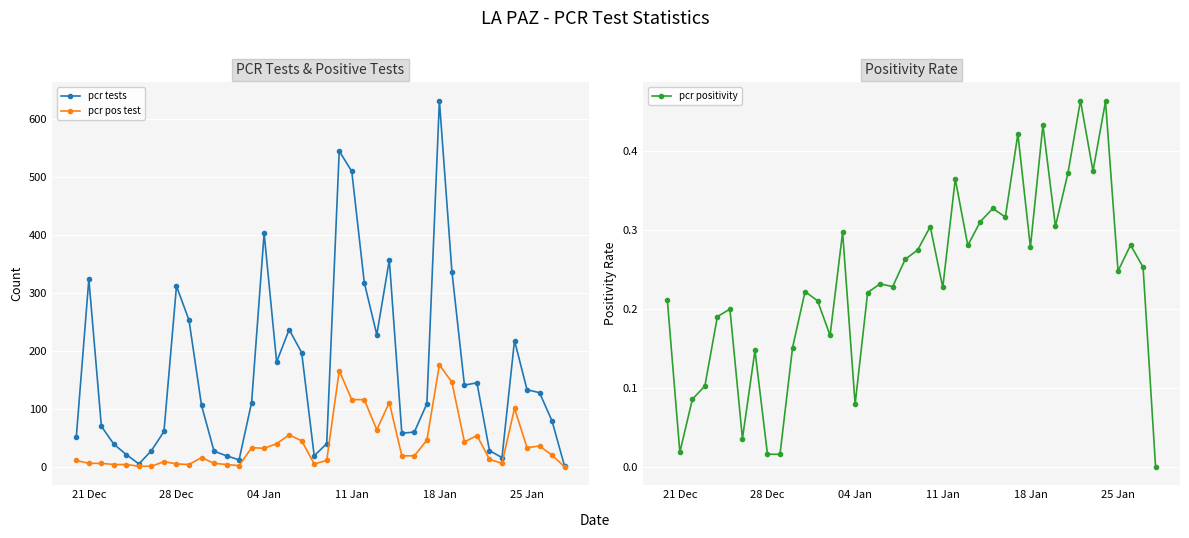

True or false: pcr tests has more than 1 interior local peaks.

True